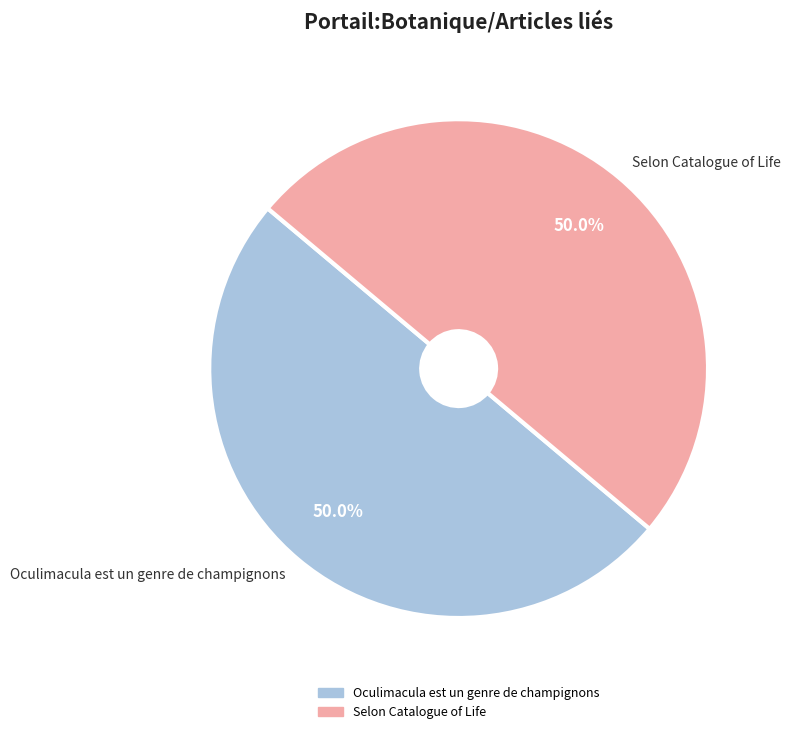

Approximately how many times larger is the value at Oculimacula est un genre de champignons compared to Selon Catalogue of Life?

1.0